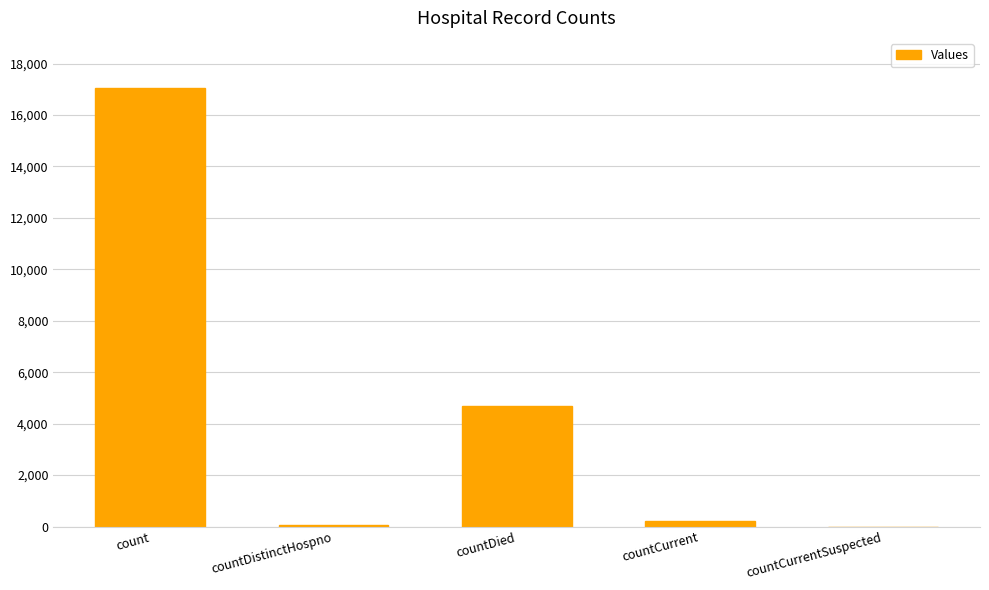

Between countDied and count, which is larger?

count